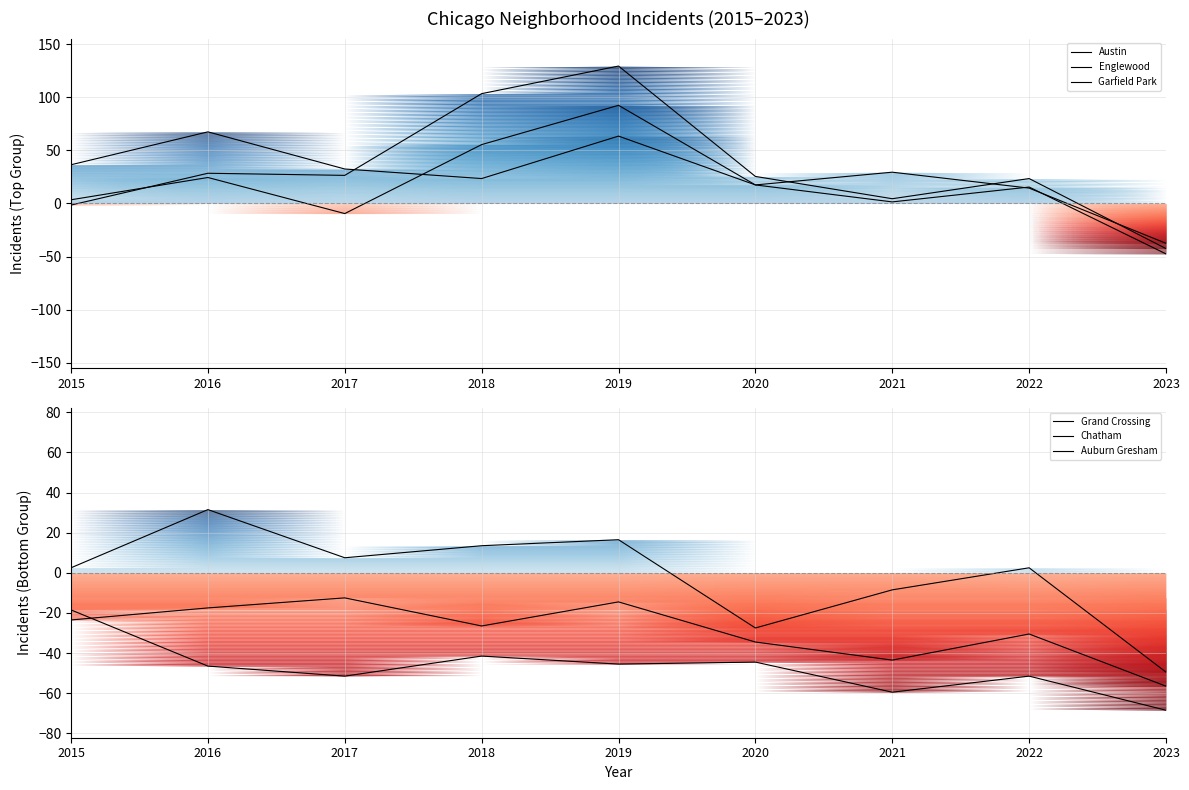

True or false: Englewood and Grand Crossing intersect in this chart.

False